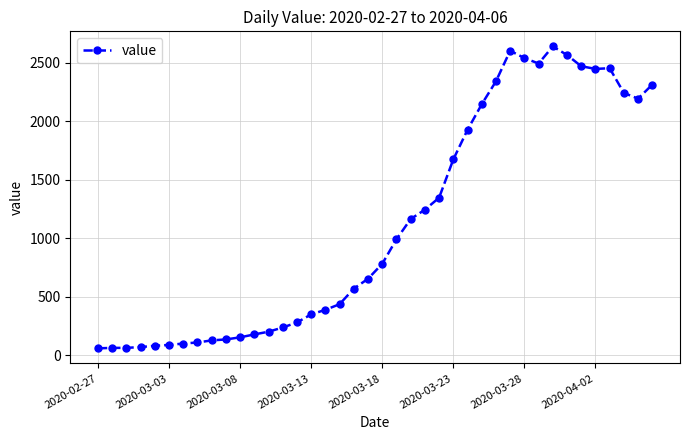

What is the average value?

1124